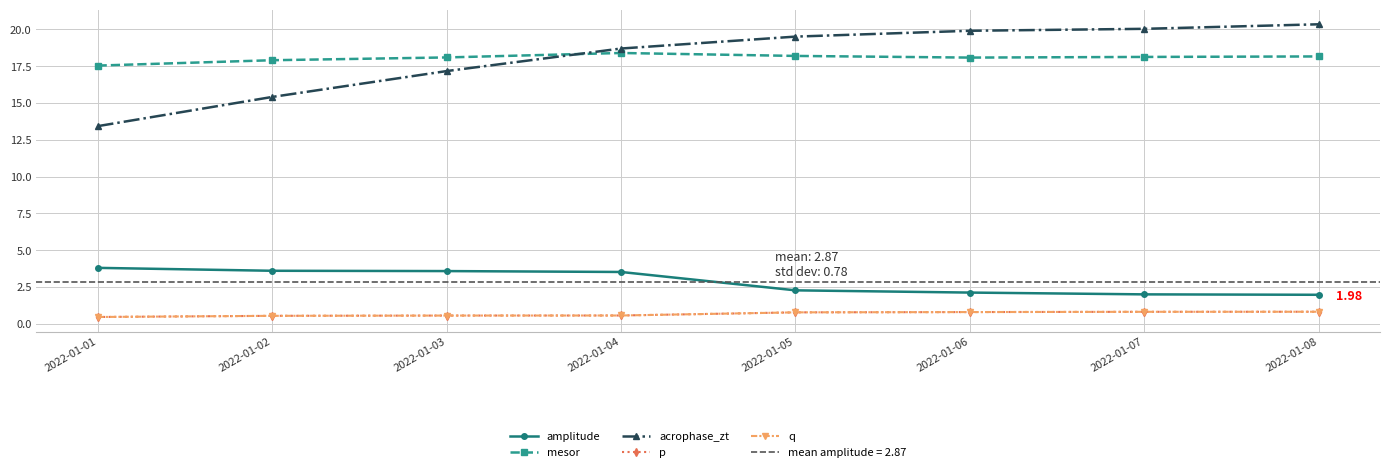

At which label does p reach its minimum?

2022-01-01